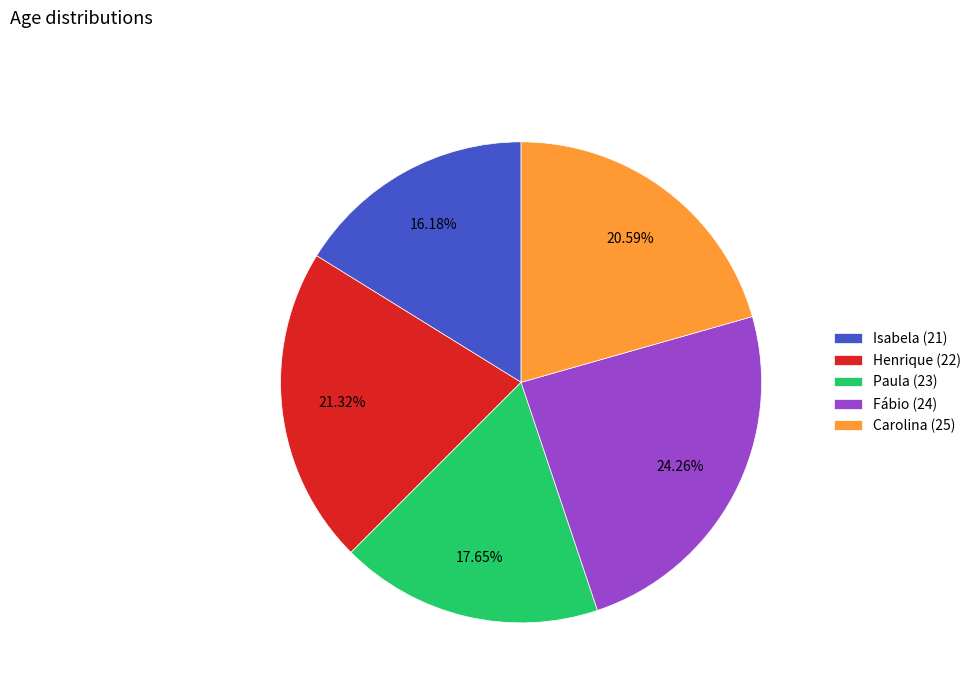

Combined, do Carolina (25) and Paula (23) account for over 50%?

No